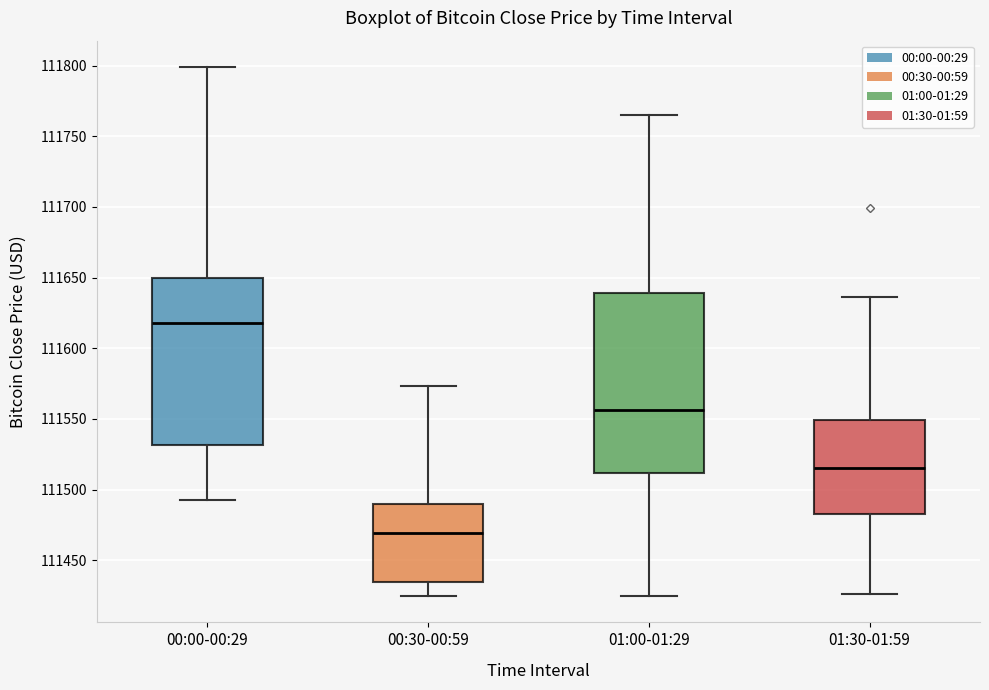

Comparing the boxes themselves (not the whiskers), which one is the tallest?

01:00-01:29